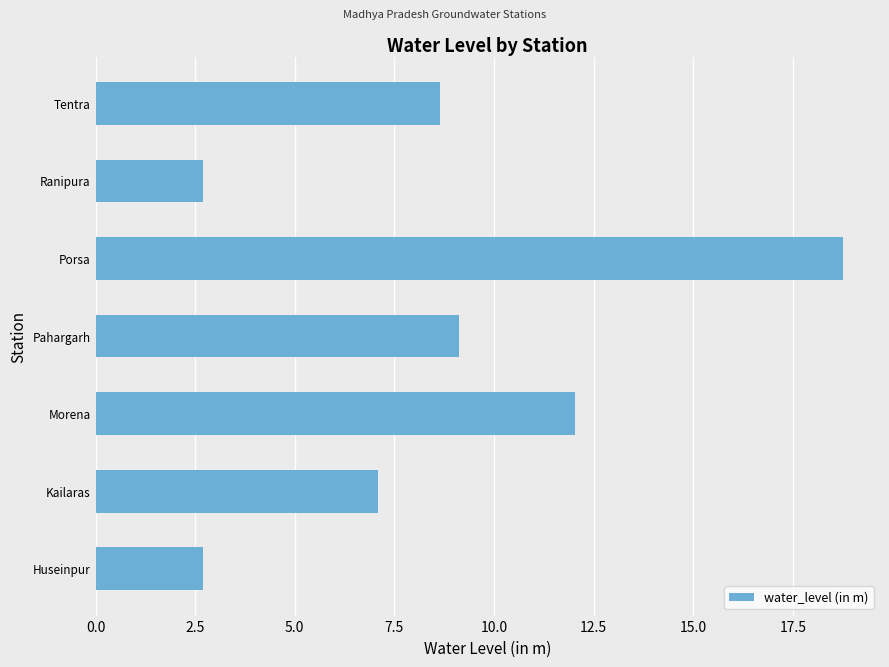

True or false: the data shows 12.0 at Morena.

True